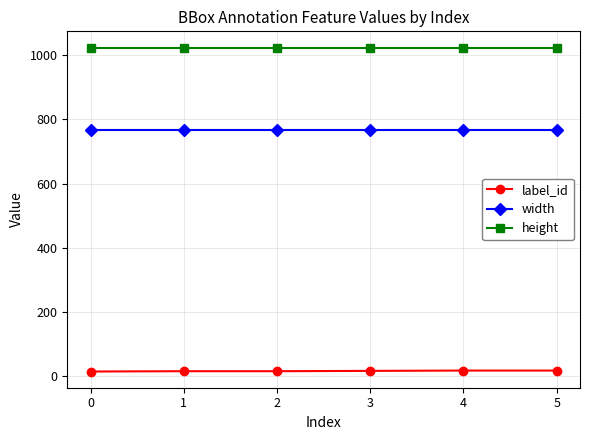

Which series has the largest total across all categories?

height